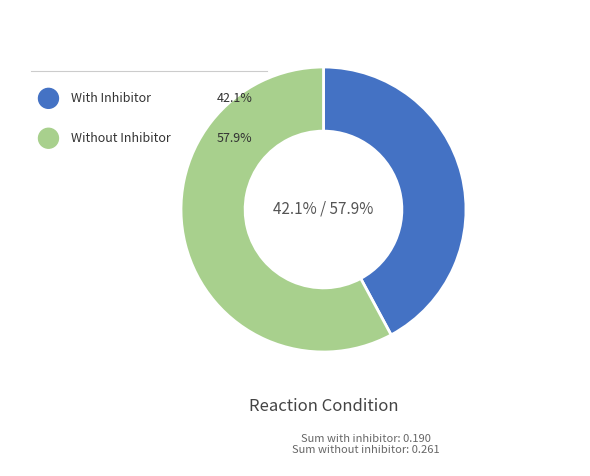

Do with_inhibitor and without_inhibitor together represent more than half of the pie?

Yes